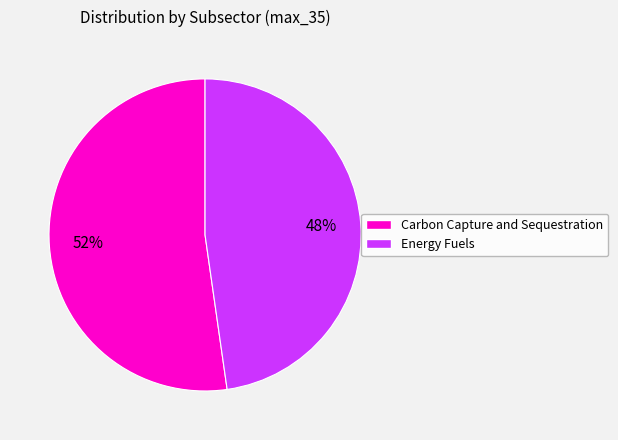

Is the sum of Carbon Capture and Sequestration and Energy Fuels greater than half?

Yes